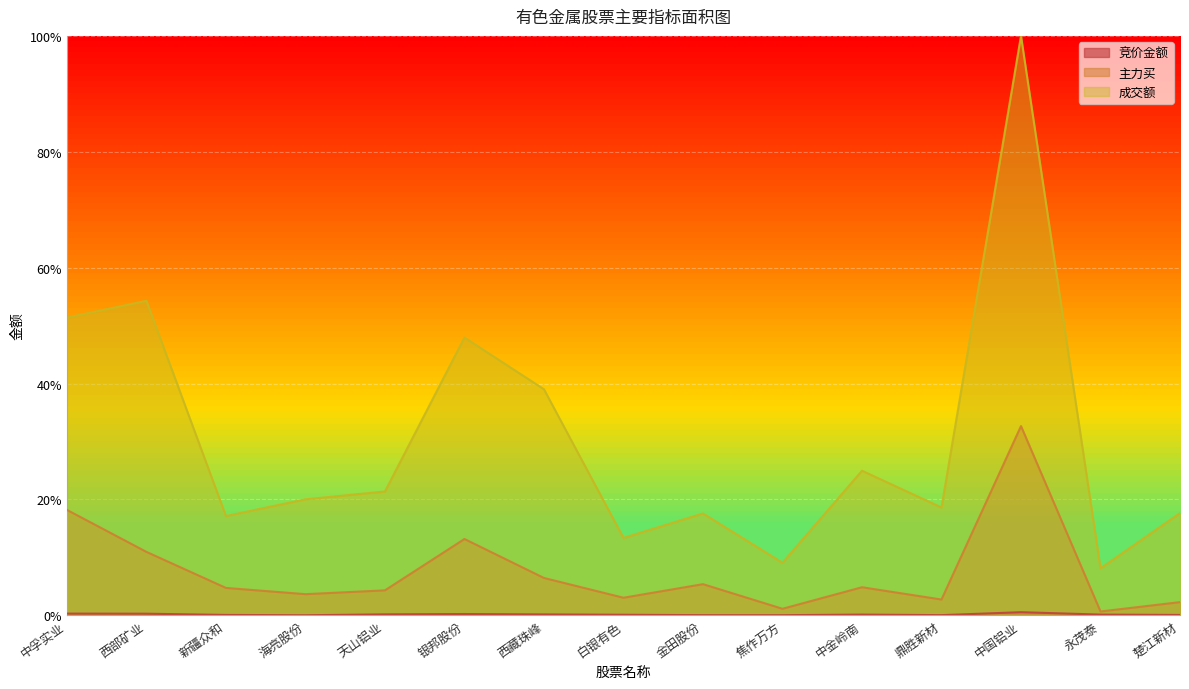

Is the value of 成交额 at 中国铝业 greater than the value of 竞价金额 at 永茂泰?

Yes